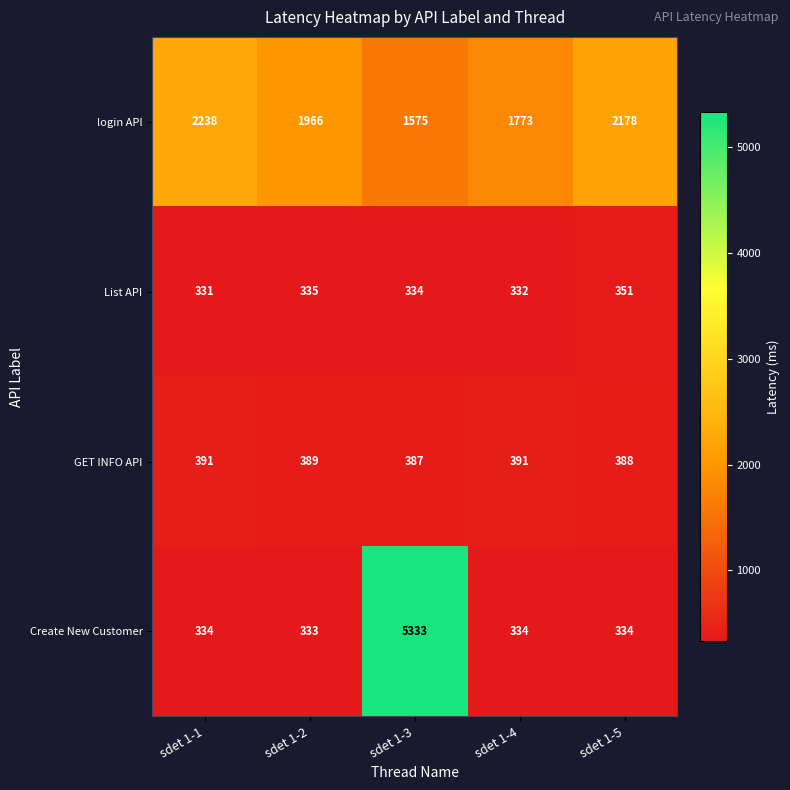

Rank the series at sdet 1-4 from lowest to highest value.

List API, Create New Customer, GET INFO API, login API